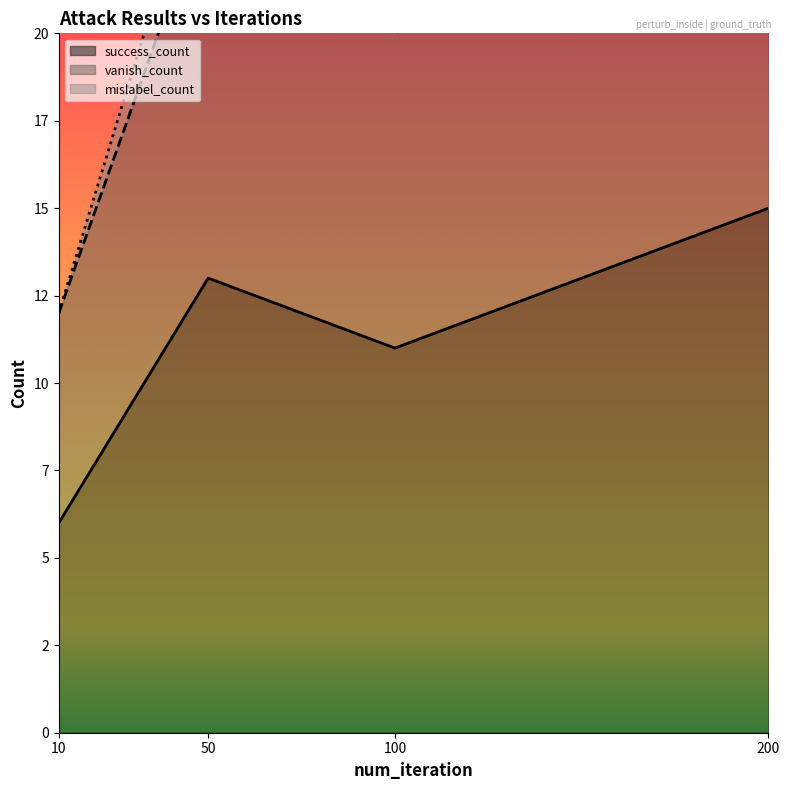

What is the value of the vanish_count point at the 2nd from the left?

24